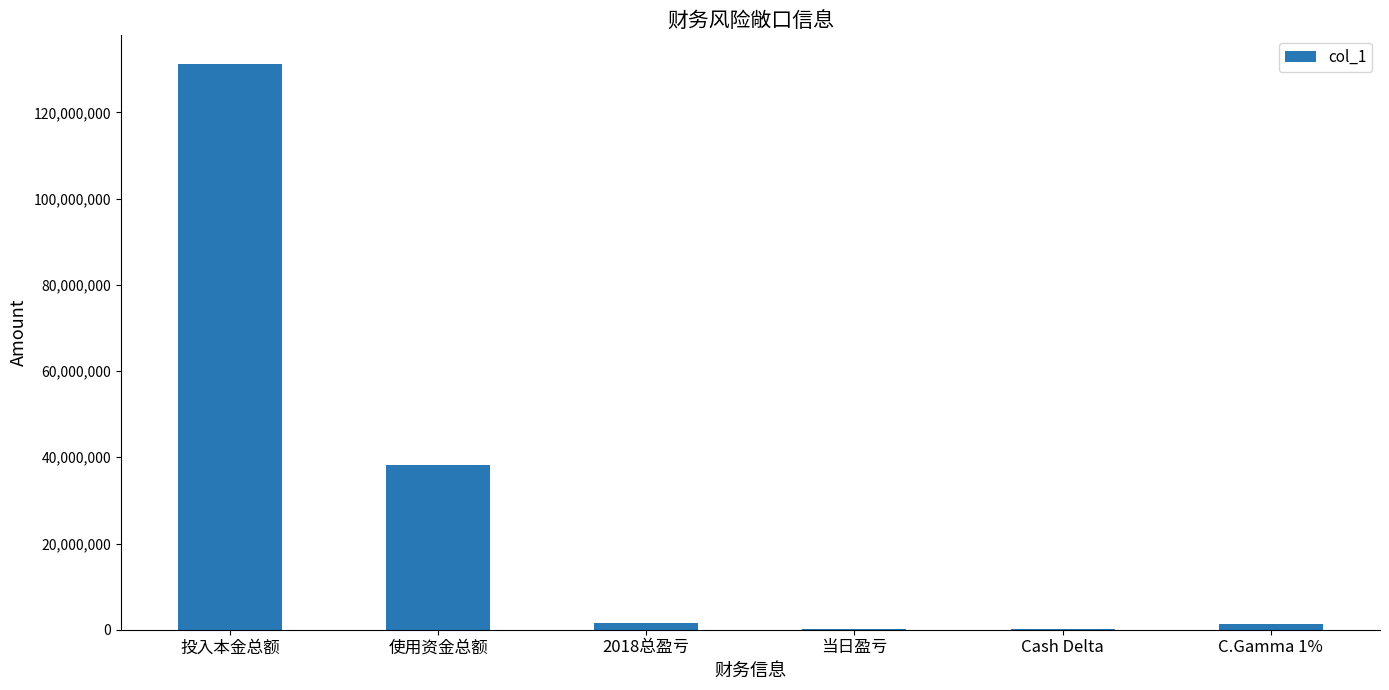

Is it true that the value at 使用资金总额 is 64758179.9?

False